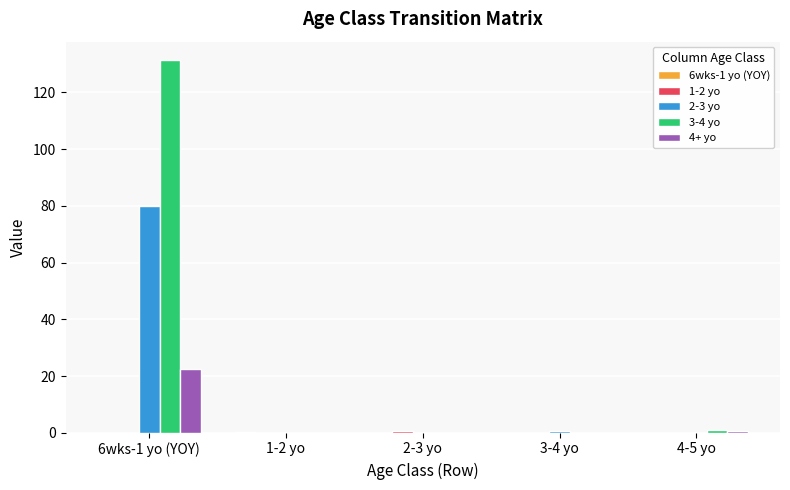

Is it true that 2-3 yo equals -50.1 at 4-5 yo?

False